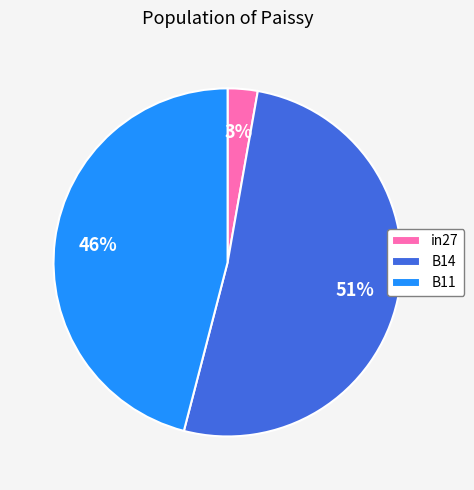

The B14 slice represents 65% of the pie. True or false?

False